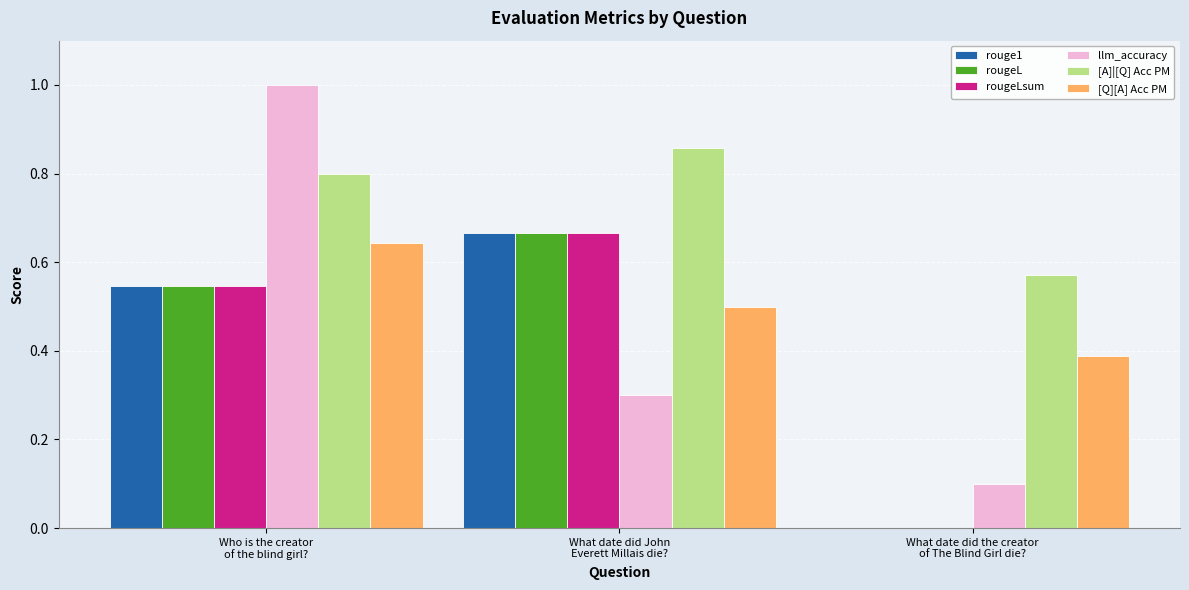

At which category is the sum across all series the highest?

Who is the creator
of the blind girl?